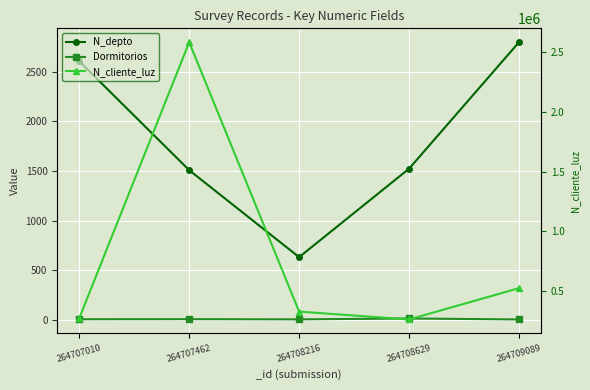

True or false: Dormitorios and N_depto cross at least once.

False